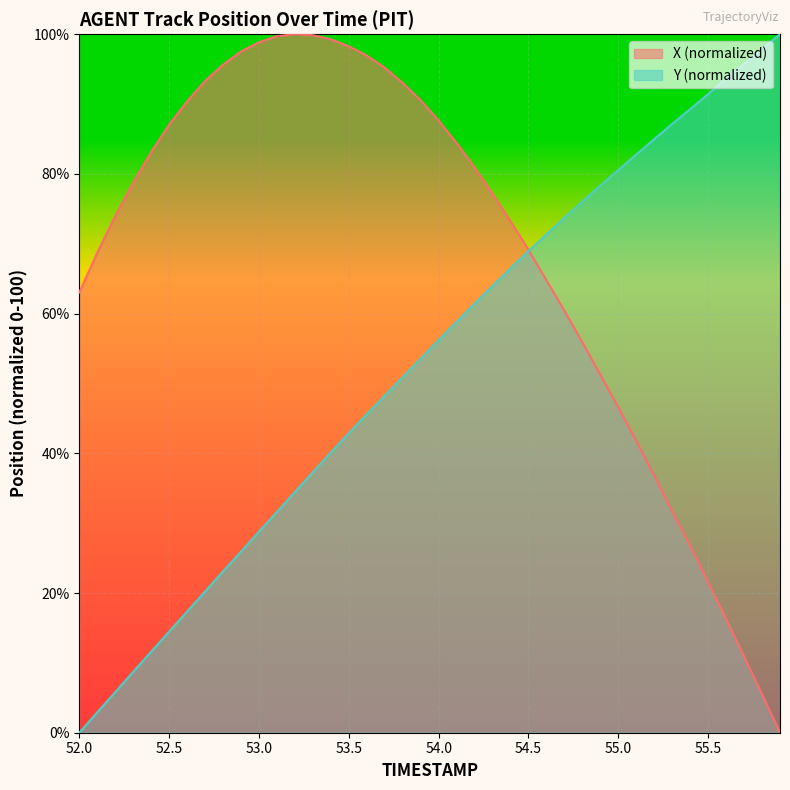

Which has a higher value, 55.9 or 54.3?

54.3